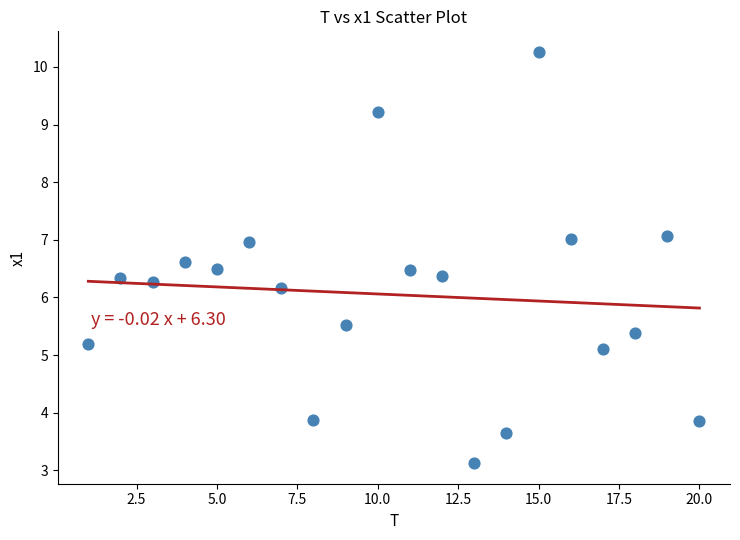

What Y value in the scatter plot is closest to 6?

6.2